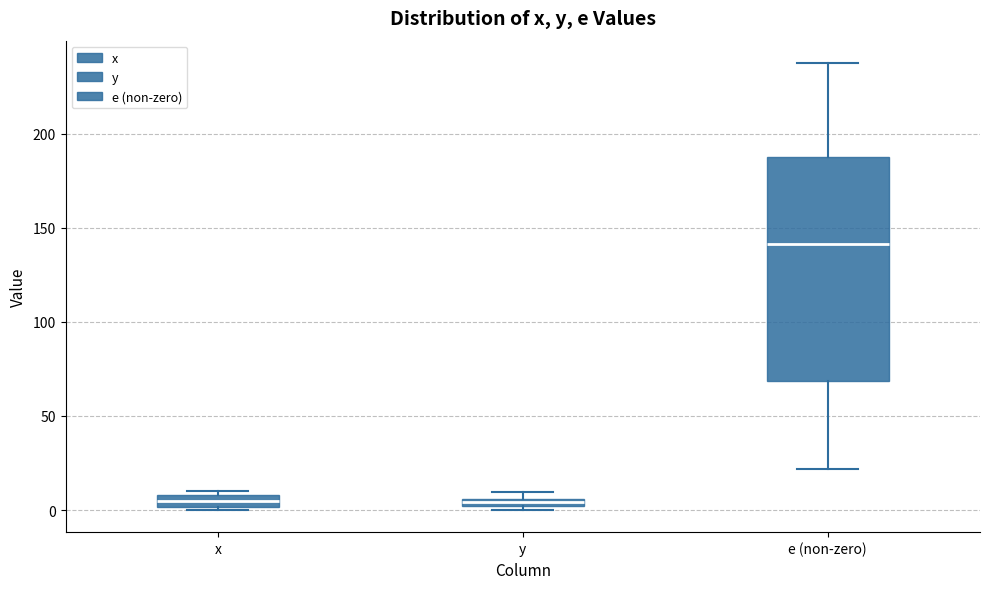

Where does the lower whisker of the box for e (non-zero) end on the y-axis? The values are not printed on the chart, so give them approximately, as read against the axis.

20